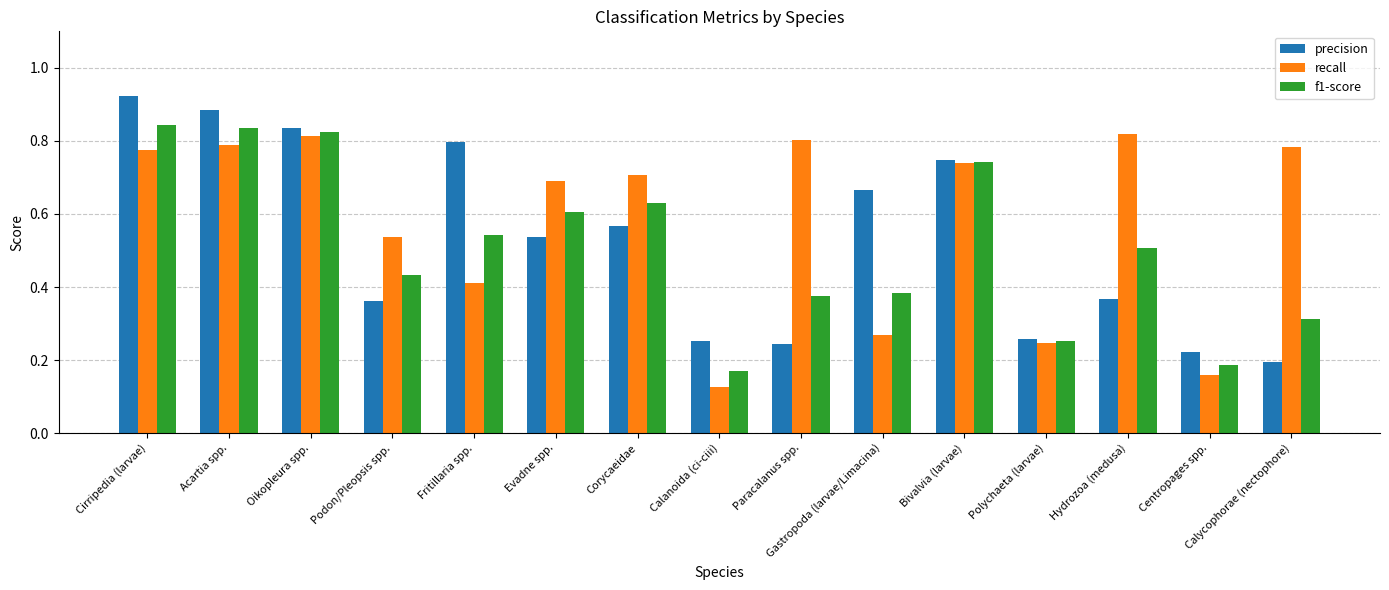

Between Podon/Pleopsis spp. and Fritillaria spp., which series saw the biggest shift?

precision